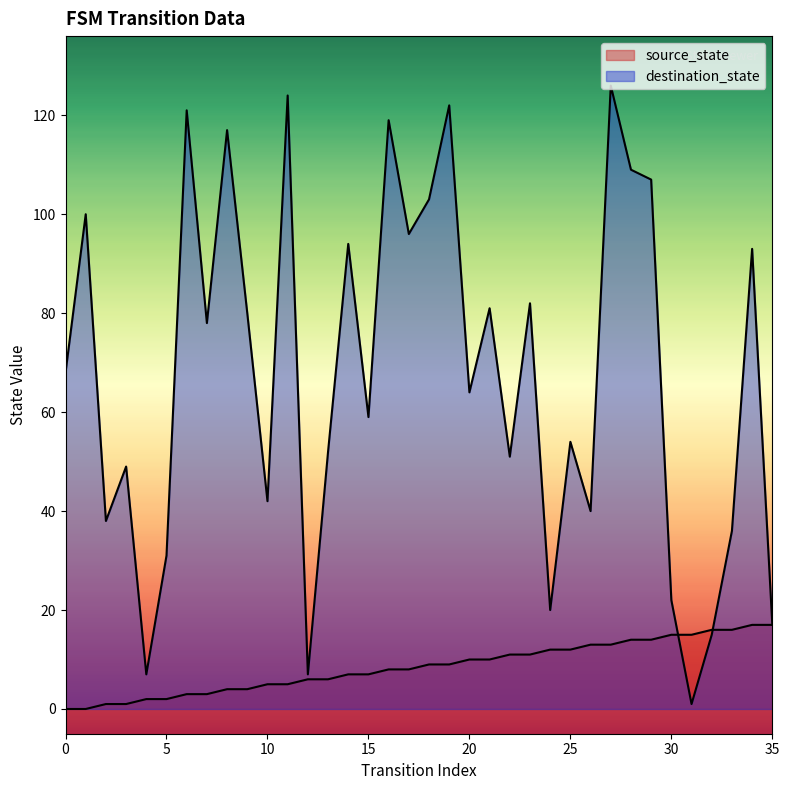

Reading right to left, transcribe all the data shown in this chart.

source_state: 35=17	34=17	33=16	32=16	31=15	30=15	29=14	28=14	27=13	26=13	25=12	24=12	23=11	22=11	21=10	20=10	19=9	18=9	17=8	16=8	15=7	14=7	13=6	12=6	11=5	10=5	9=4	8=4	7=3	6=3	5=2	4=2	3=1	2=1	1=0	0=0
destination_state: 35=17	34=93	33=36	32=15	31=1	30=22	29=107	28=109	27=126	26=40	25=54	24=20	23=82	22=51	21=81	20=64	19=122	18=103	17=96	16=119	15=59	14=94	13=52	12=7	11=124	10=42	9=80	8=117	7=78	6=121	5=31	4=7	3=49	2=38	1=100	0=68